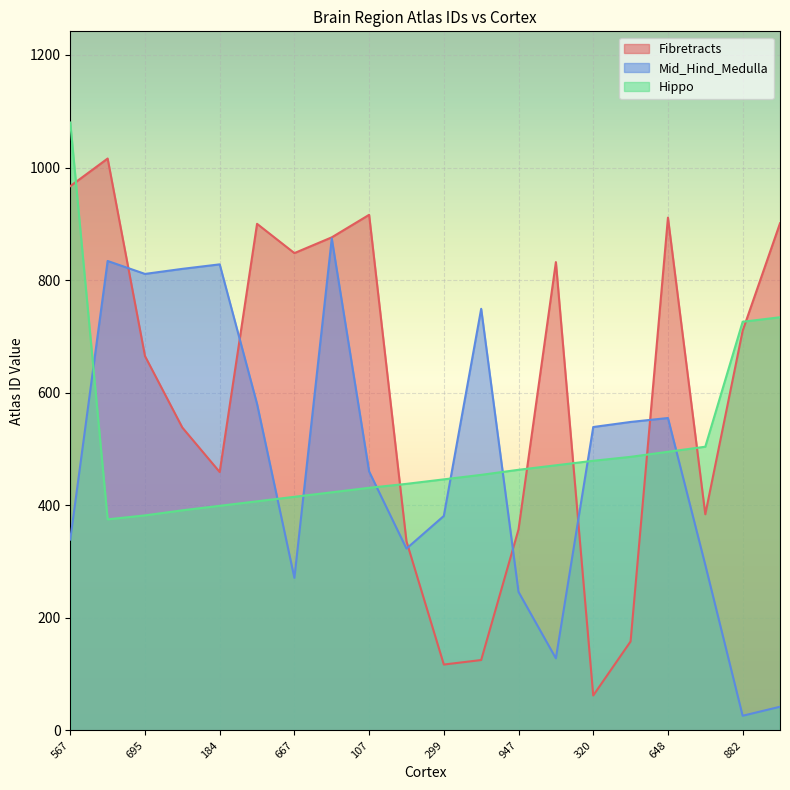

After their last crossing, which series has the higher values: Mid_Hind_Medulla or Hippo?

Hippo